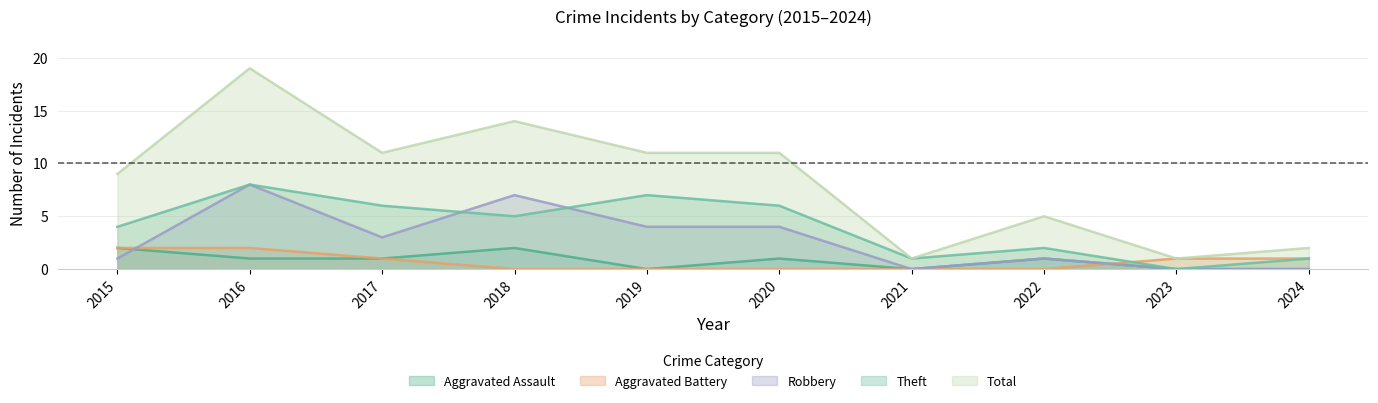

At which category does Robbery reach its first local peak?

2016